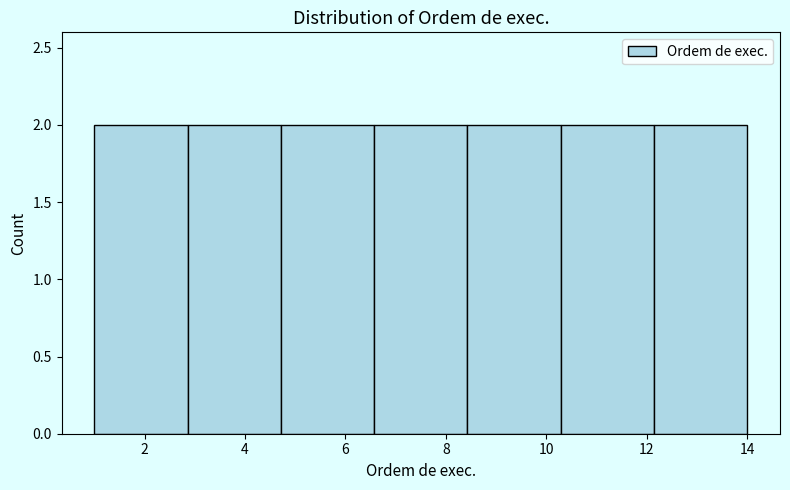

Reading left to right, list every bar in this chart as the range it spans on the x-axis followed by its height. Neither the bar edges nor the heights are printed on the chart, so give them approximately, as read against the axes.

1.0 to 2.8: 2
2.8 to 4.8: 2
4.8 to 6.6: 2
6.6 to 8.4: 2
8.4 to 10.2: 2
10.2 to 12.2: 2
12.2 to 14.0: 2